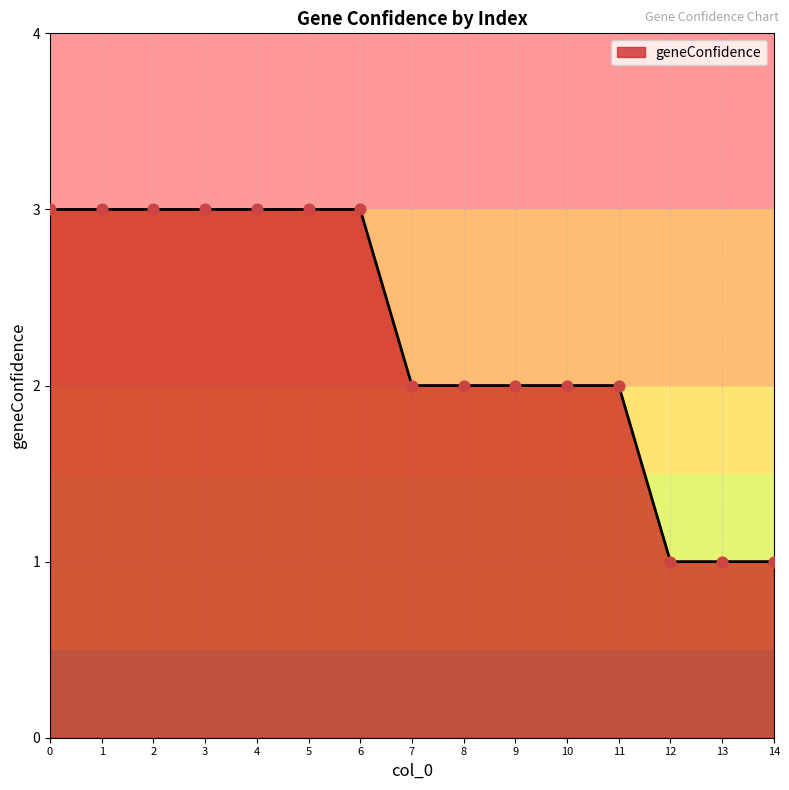

What is the change in value from 2 to 11?

-1